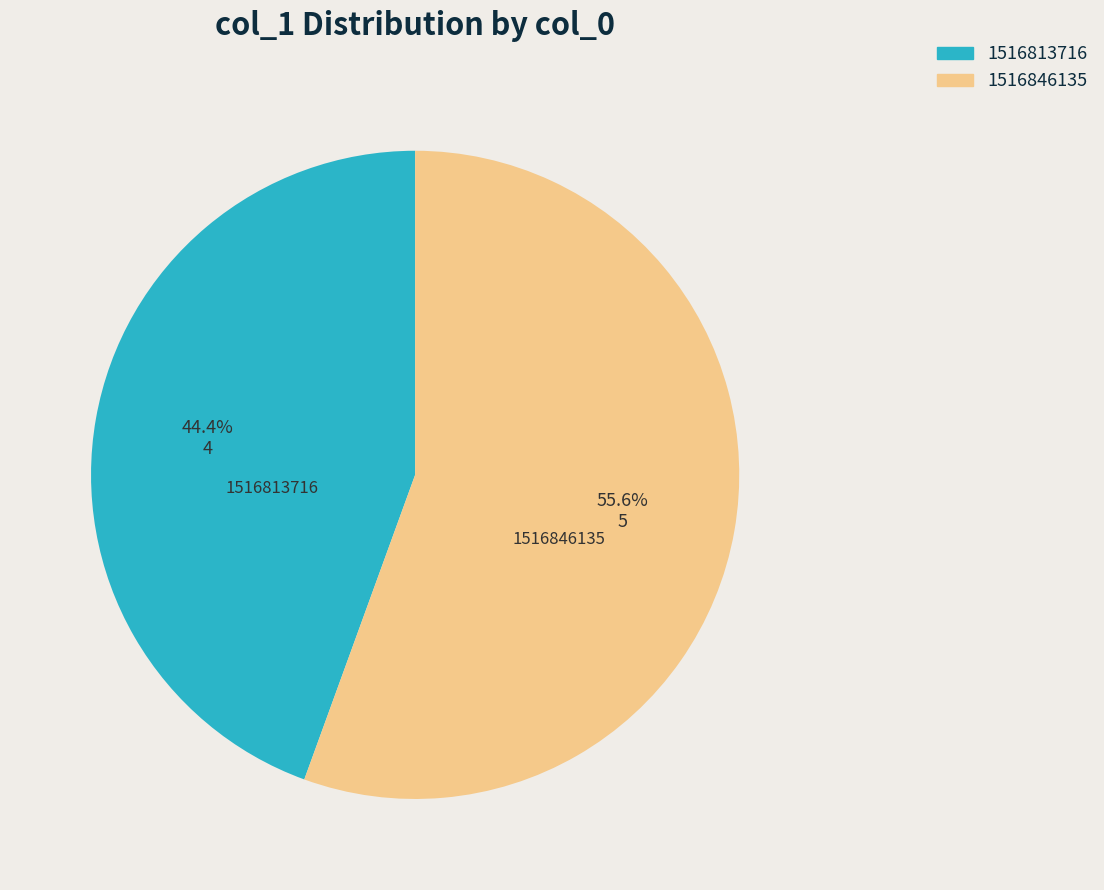

What percentage is the 1516846135 slice, to the nearest percent?

56%